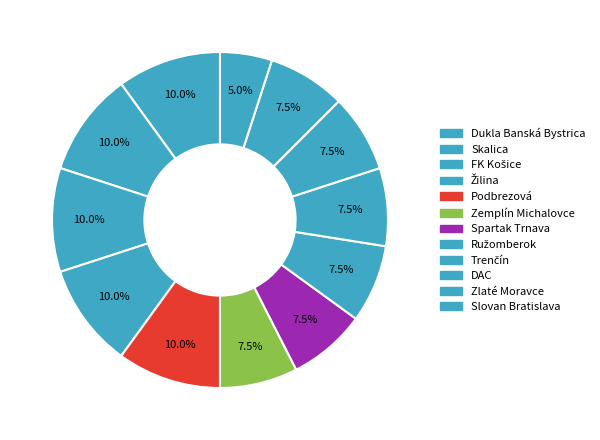

How many slices are in this pie chart?

12